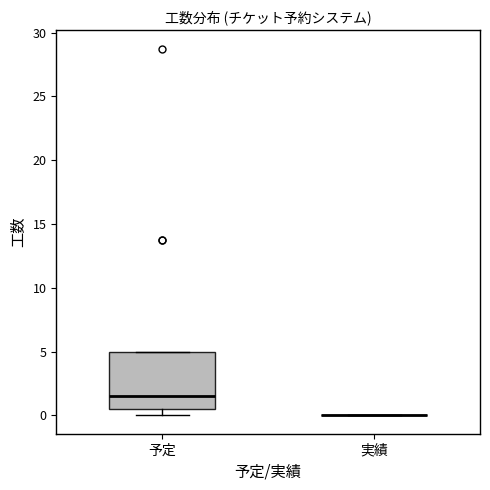

Reading left to right, read every box against the y-axis: the position of its median line, the range the box covers, and the ends of its whiskers. The values are not printed on the chart, so give them approximately, as read against the axis.

予定: median 1.5, box 0.5 to 5.0, whiskers 0.0 to 5.0
実績: box collapsed to a line at 0.0, whiskers 0.0 to 0.0